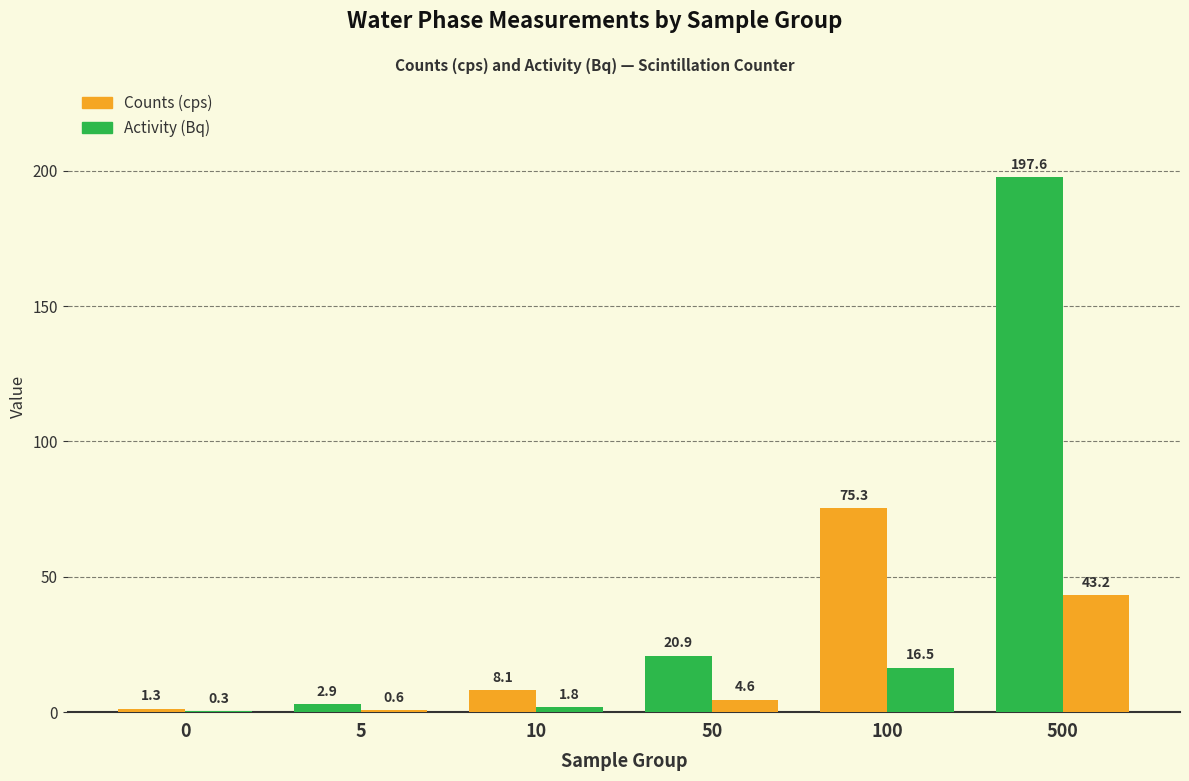

Reading right to left, extract all data points from this chart.

Counts (cps): 500=197.6	100=75.3	50=20.9	10=8.1	5=2.9	0=1.3
Activity (Bq): 500=43.2	100=16.5	50=4.6	10=1.8	5=0.6	0=0.3